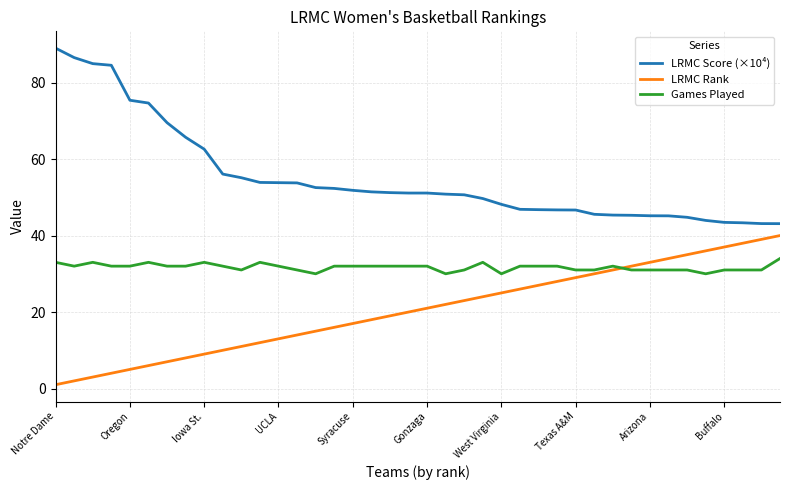

What is the maximum value for LRMC Score (×10⁴)?

89.0